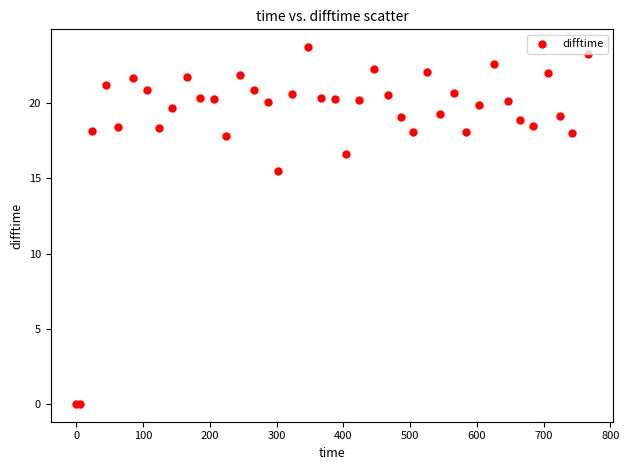

What Y value in the scatter plot is closest to 11?

15.5